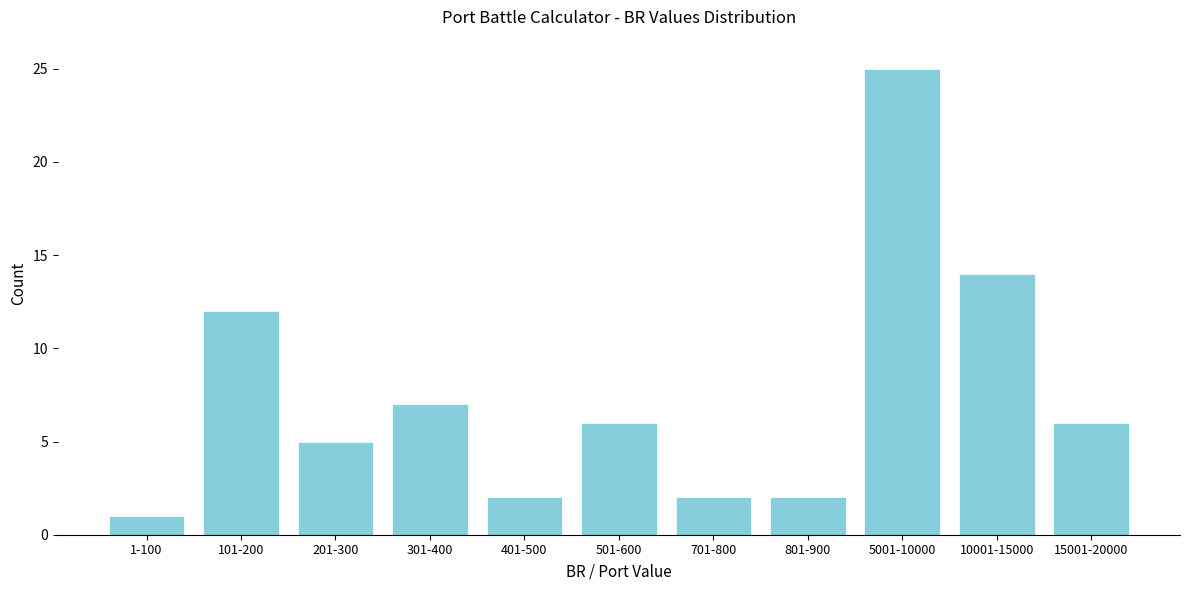

Reading right to left, list all the values displayed in this chart.

15001-20000=6	10001-15000=14	5001-10000=25	801-900=2	701-800=2	501-600=6	401-500=2	301-400=7	201-300=5	101-200=12	1-100=1